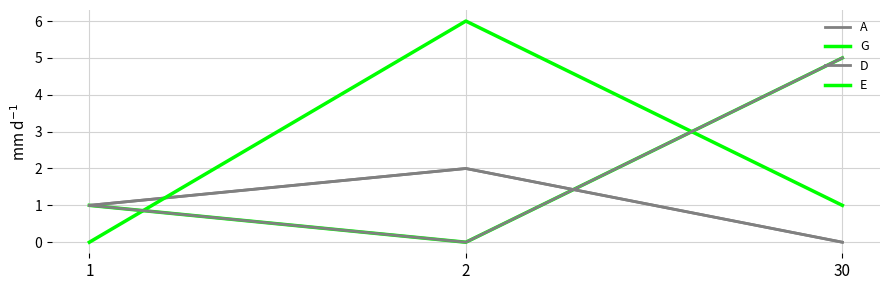

What is the total value across all series at 2?

10